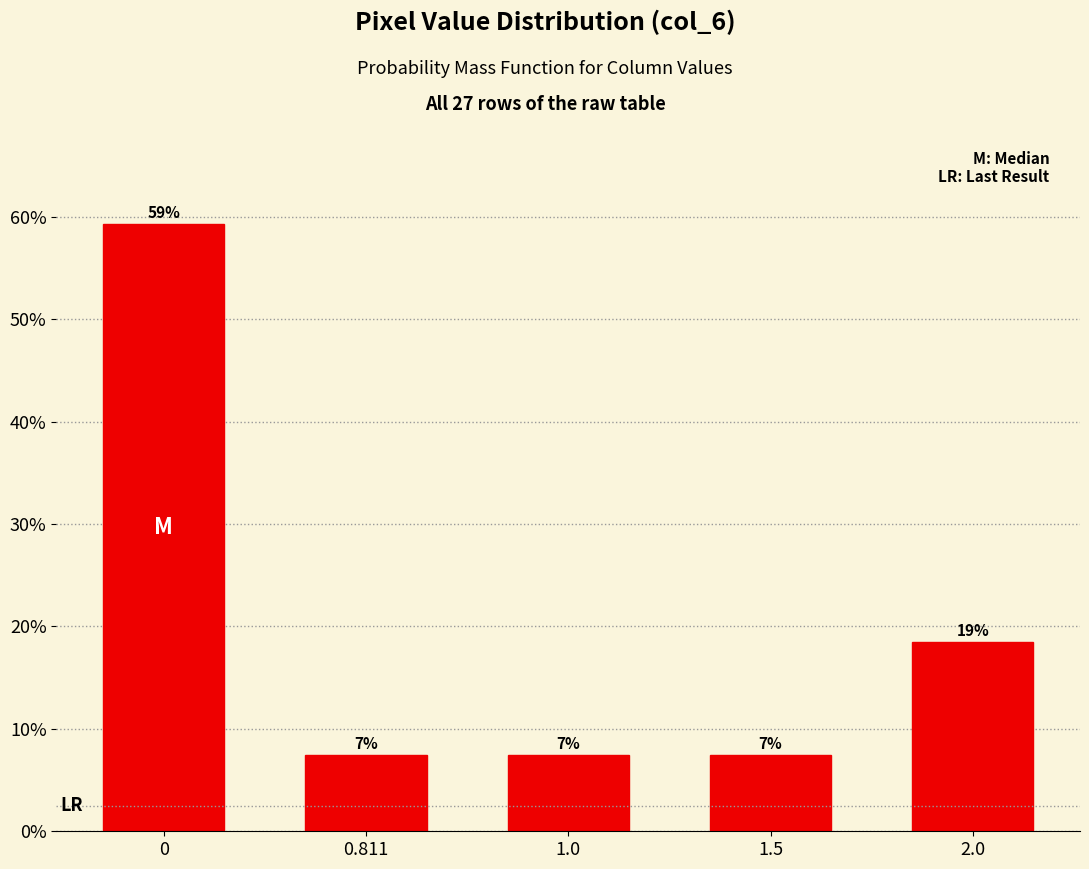

How many bars are there in total?

5